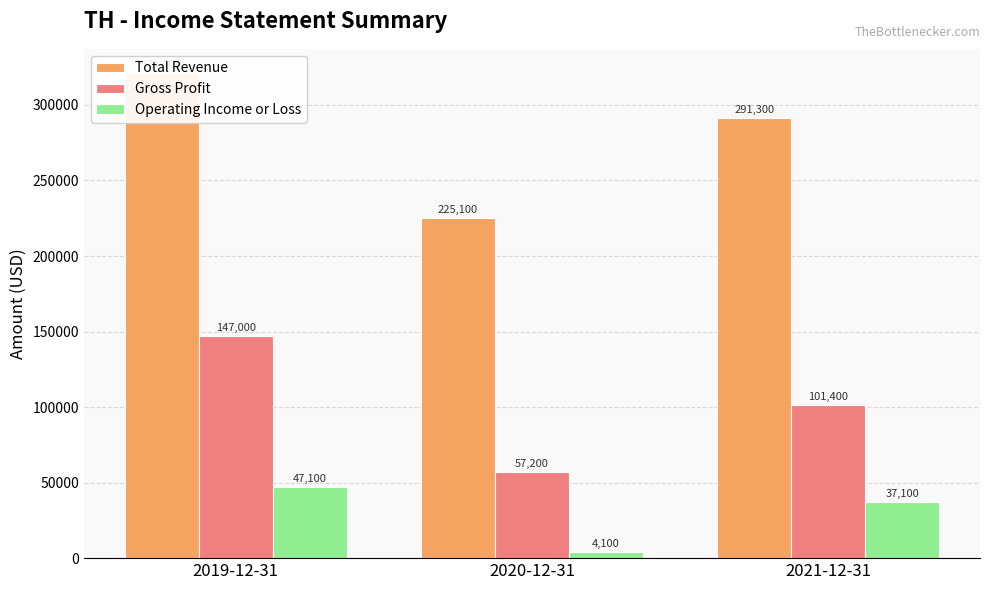

True or false: Operating Income or Loss has a value of 47100 at 2019-12-31.

True